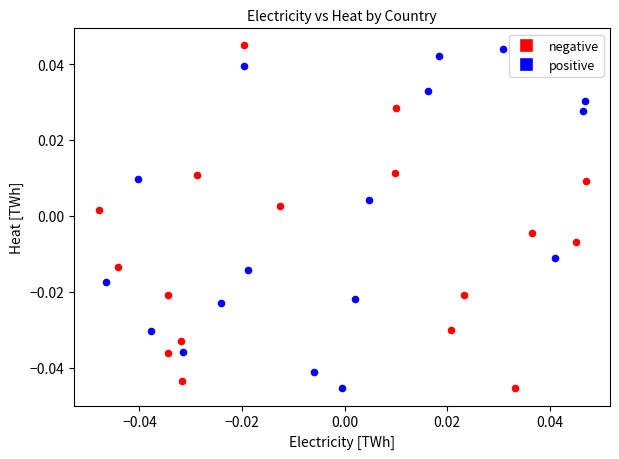

Which series contains the highest Y value?

negative